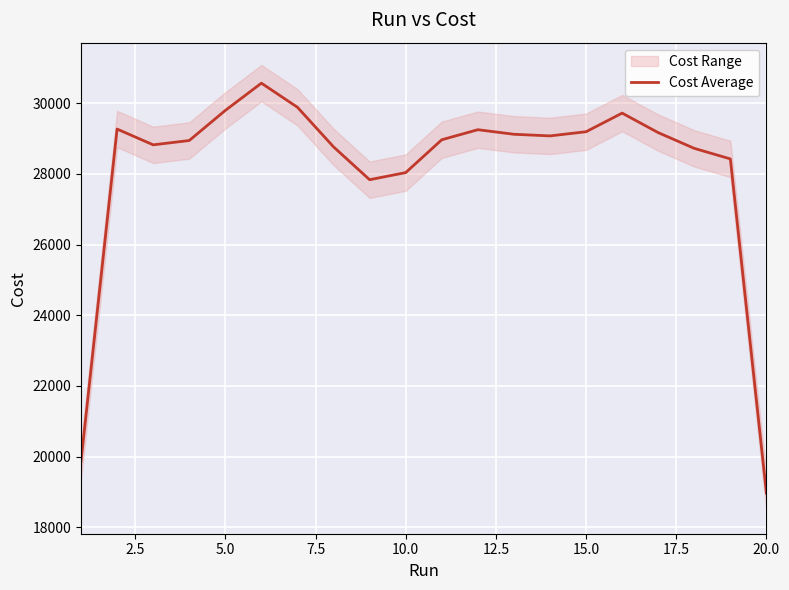

What is the minimum value for Cost Average?

18967.3